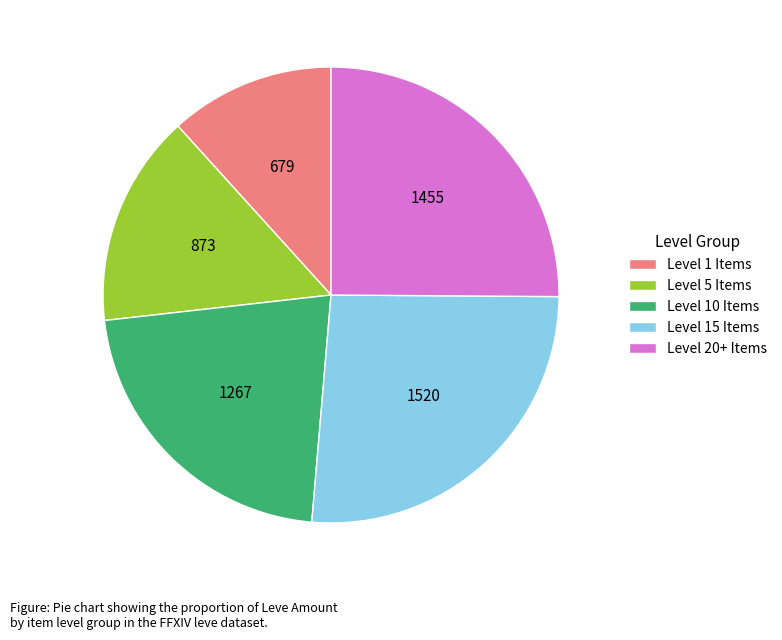

Which has a higher value, Level 20+ Items or Level 15 Items?

Level 15 Items